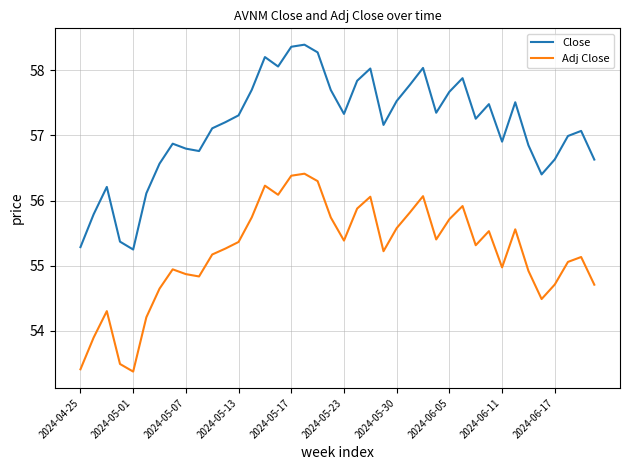

Rank the series by their maximum value, from highest to lowest.

Close, Adj Close